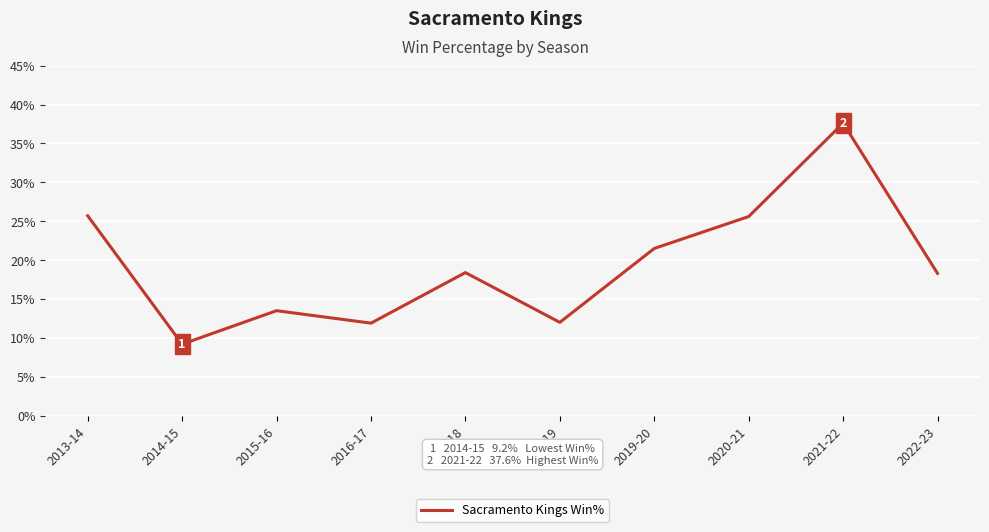

What is the minimum value shown in the chart?

9.2